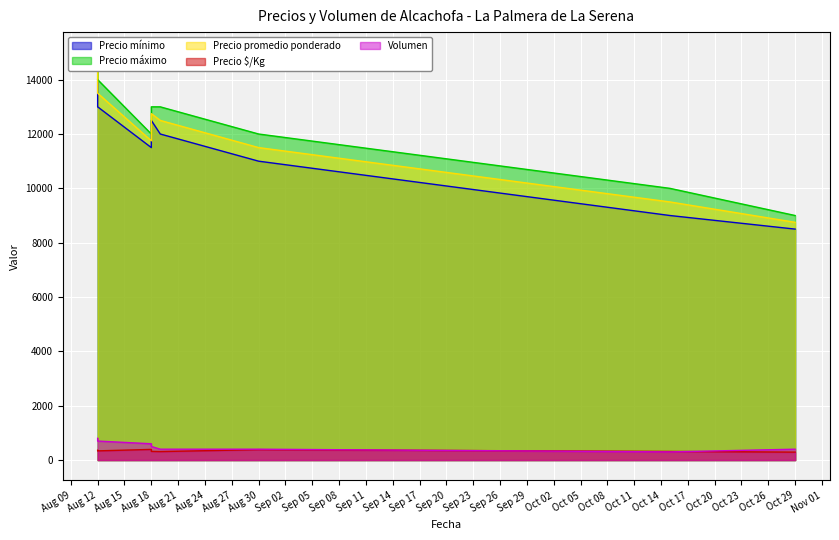

What is the label of the 5th point from the right?

Aug 18